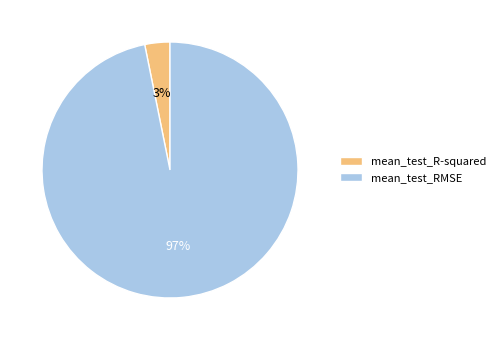

Is it true that mean_test_RMSE is 88% of the pie?

False